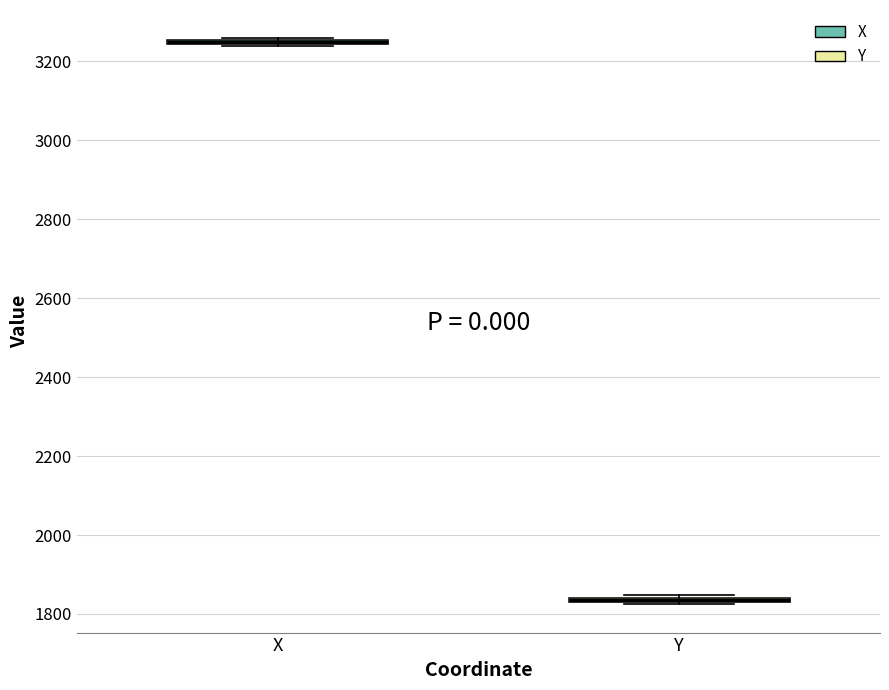

Where is the lower edge of the box for Y on the y-axis? The values are not printed on the chart, so give them approximately, as read against the axis.

1820